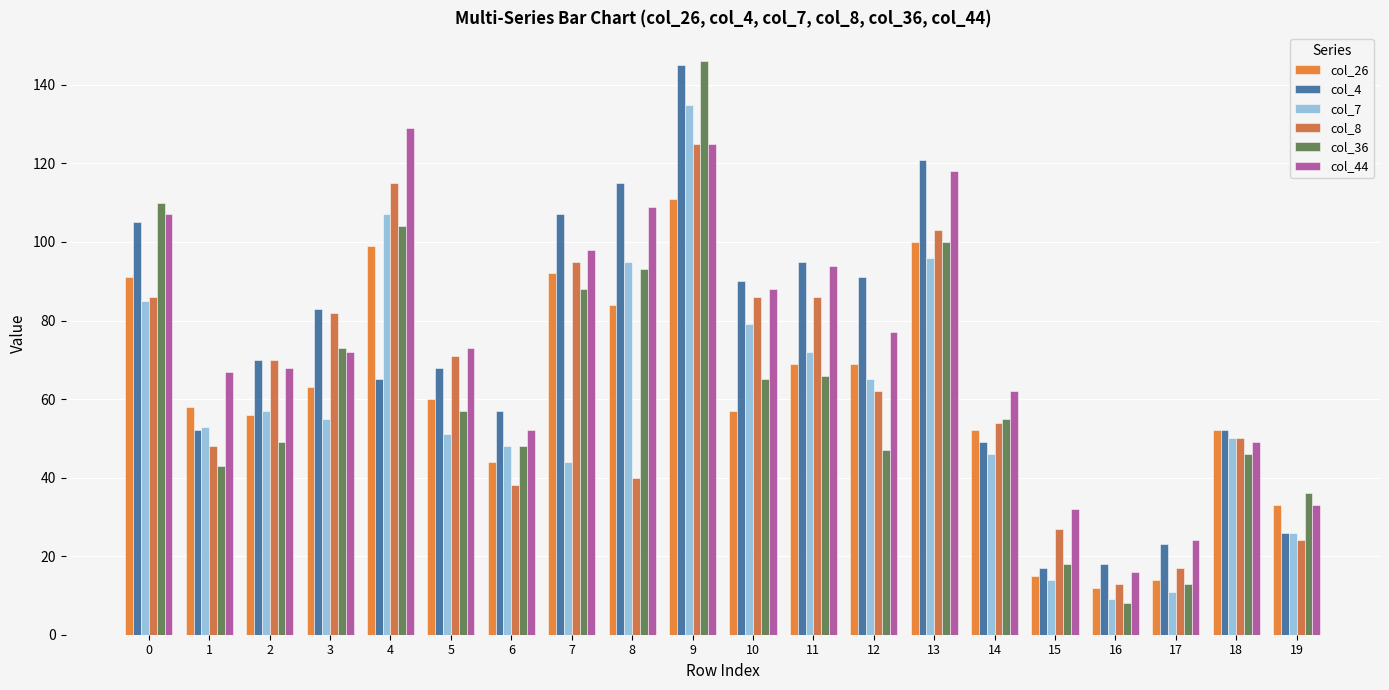

Reading right to left, what are all the values shown in this chart?

col_26: 19=33	18=52	17=14	16=12	15=15	14=52	13=100	12=69	11=69	10=57	9=111	8=84	7=92	6=44	5=60	4=99	3=63	2=56	1=58	0=91
col_4: 19=26	18=52	17=23	16=18	15=17	14=49	13=121	12=91	11=95	10=90	9=145	8=115	7=107	6=57	5=68	4=65	3=83	2=70	1=52	0=105
col_7: 19=26	18=50	17=11	16=9	15=14	14=46	13=96	12=65	11=72	10=79	9=135	8=95	7=44	6=48	5=51	4=107	3=55	2=57	1=53	0=85
col_8: 19=24	18=50	17=17	16=13	15=27	14=54	13=103	12=62	11=86	10=86	9=125	8=40	7=95	6=38	5=71	4=115	3=82	2=70	1=48	0=86
col_36: 19=36	18=46	17=13	16=8	15=18	14=55	13=100	12=47	11=66	10=65	9=146	8=93	7=88	6=48	5=57	4=104	3=73	2=49	1=43	0=110
col_44: 19=33	18=49	17=24	16=16	15=32	14=62	13=118	12=77	11=94	10=88	9=125	8=109	7=98	6=52	5=73	4=129	3=72	2=68	1=67	0=107